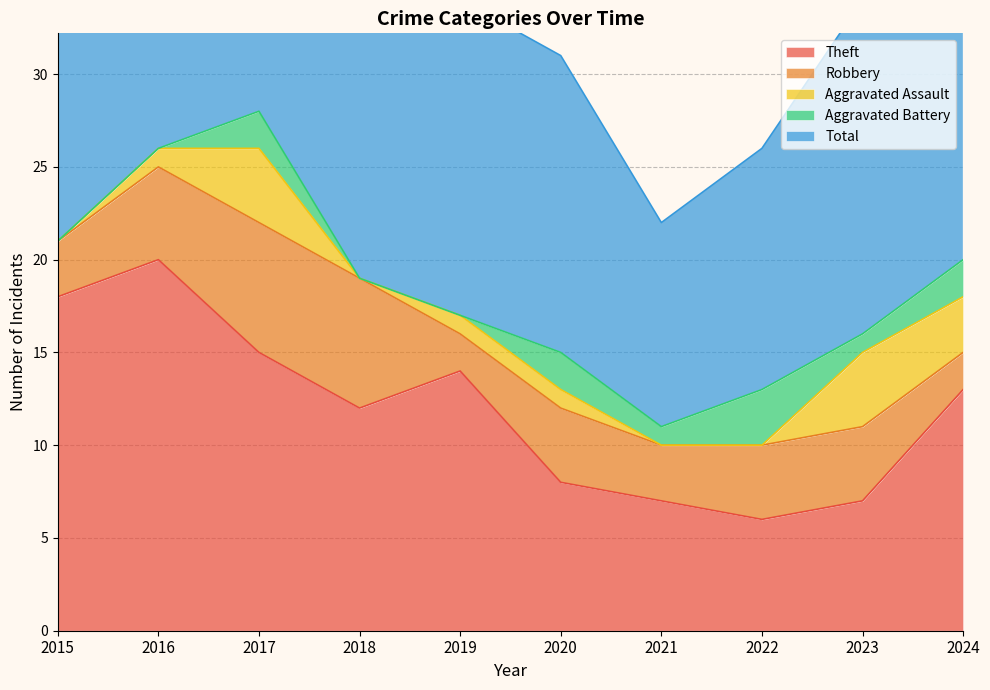

Where is the first local maximum for Total?

2017